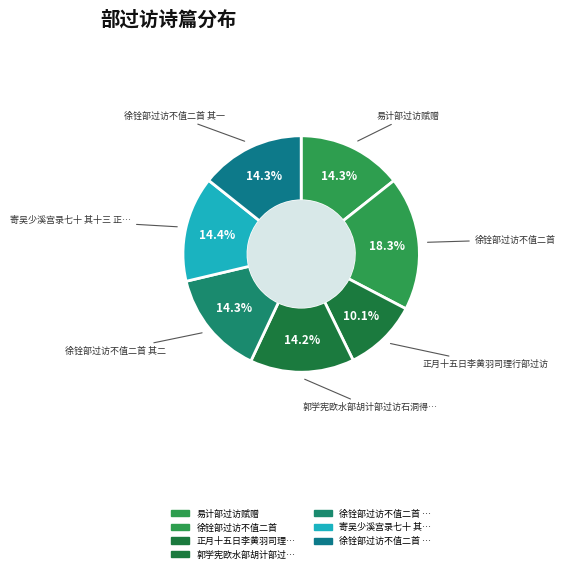

Count the number of slices in the pie.

7